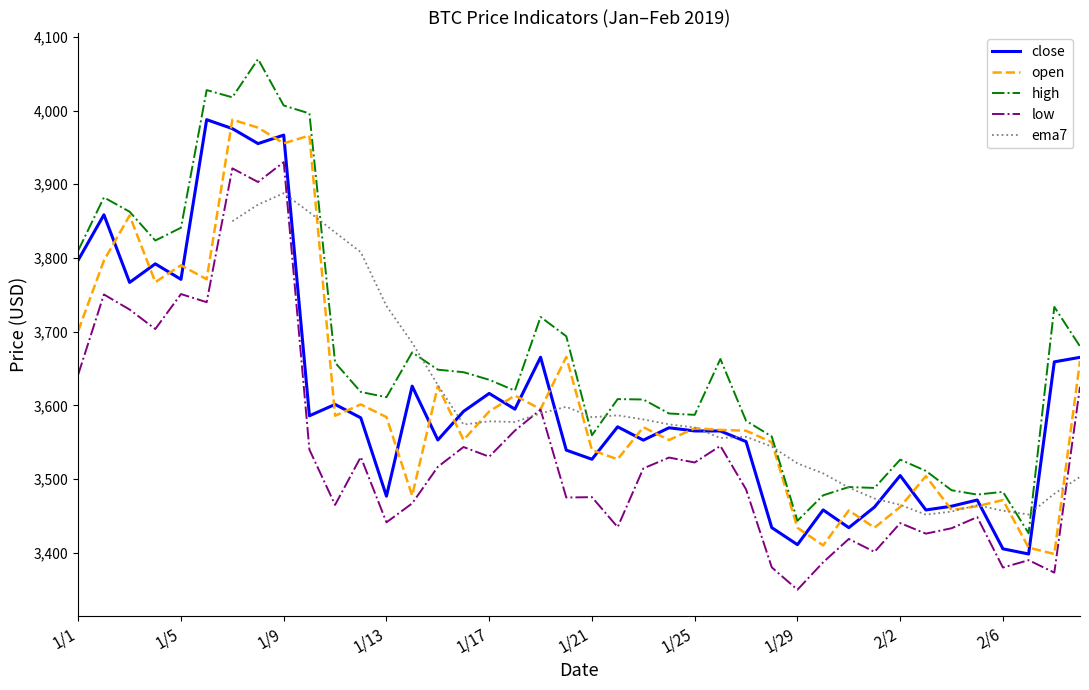

At which label does low first exceed 3516?

1/1